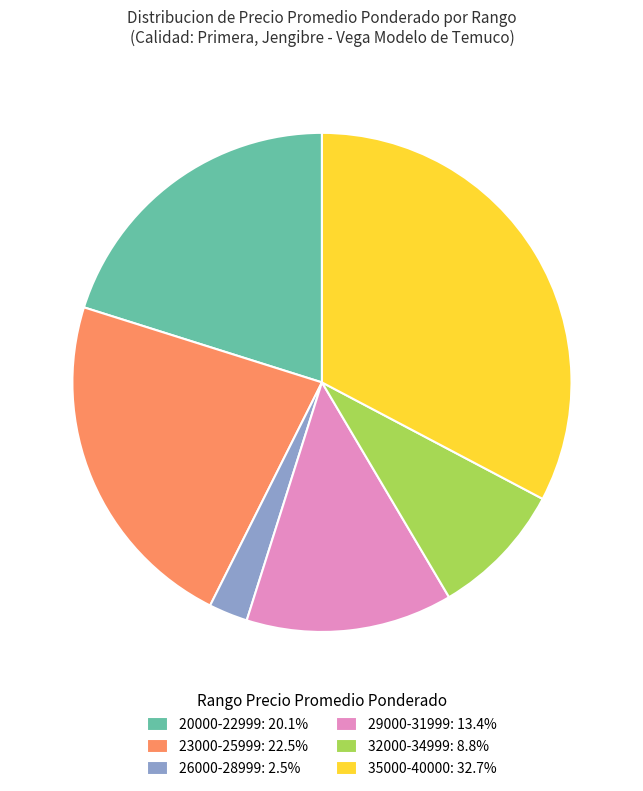

What is the ratio of the value at 32000-34999: 8.8% to the value at 26000-28999: 2.5%?

3.5